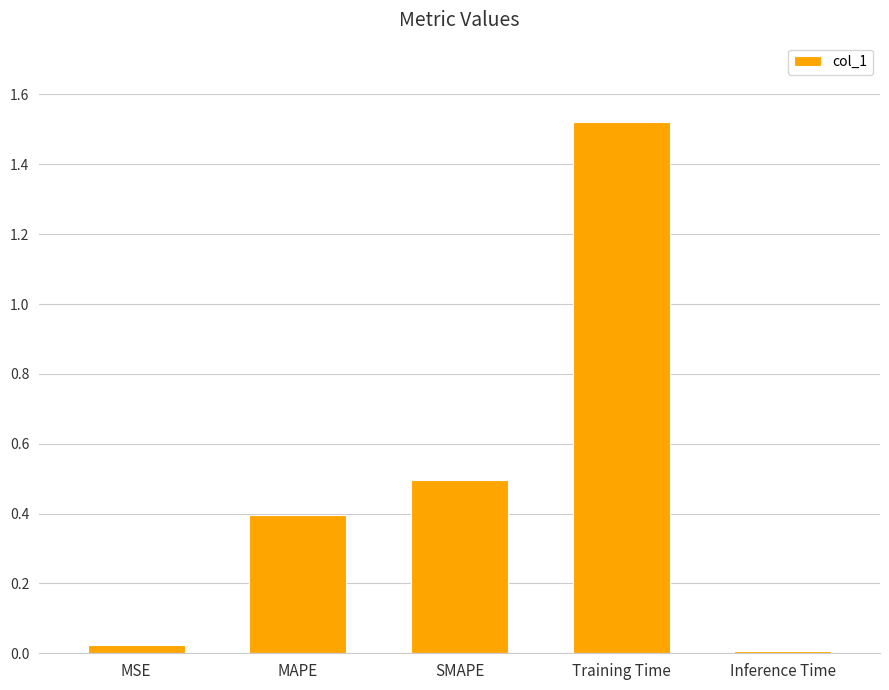

What is the average value?

0.5